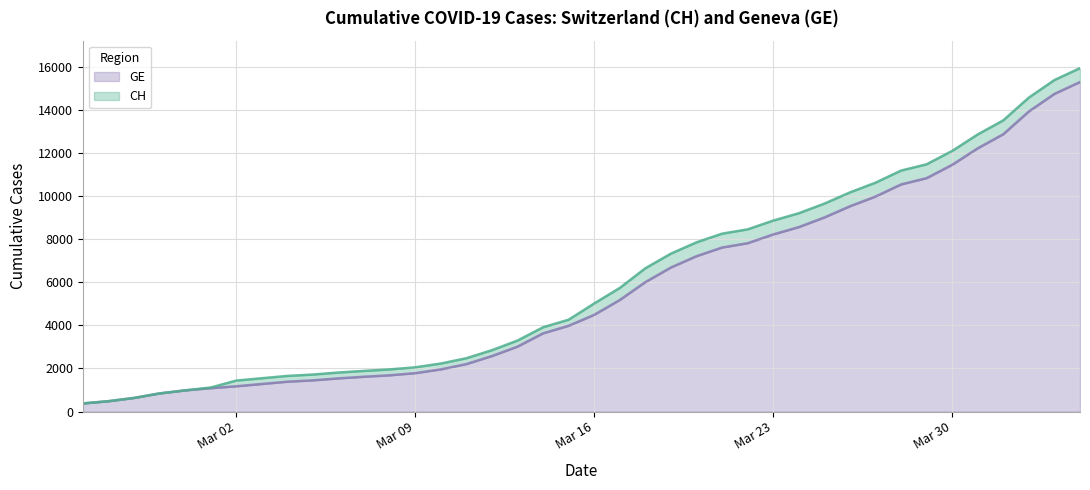

At how many categories does at least one series exceed 11874?

6